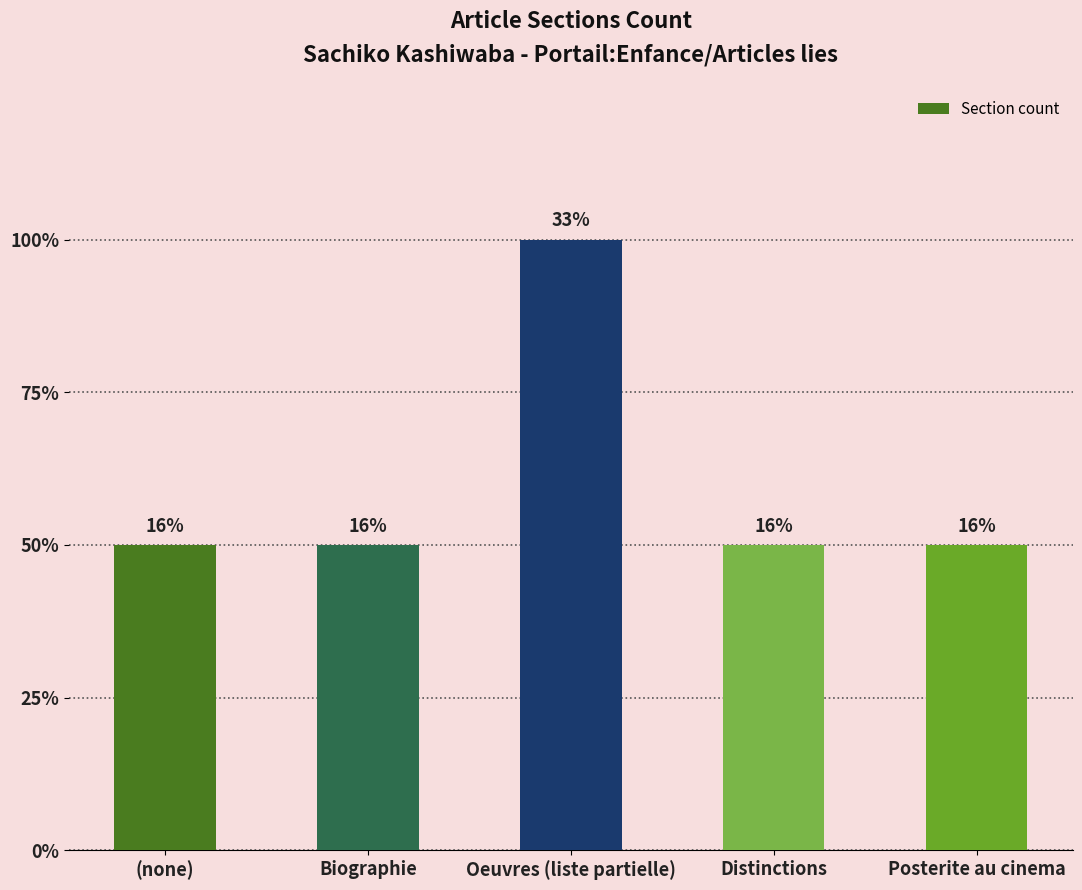

Which has a higher value, Distinctions or Oeuvres (liste partielle)?

Oeuvres (liste partielle)